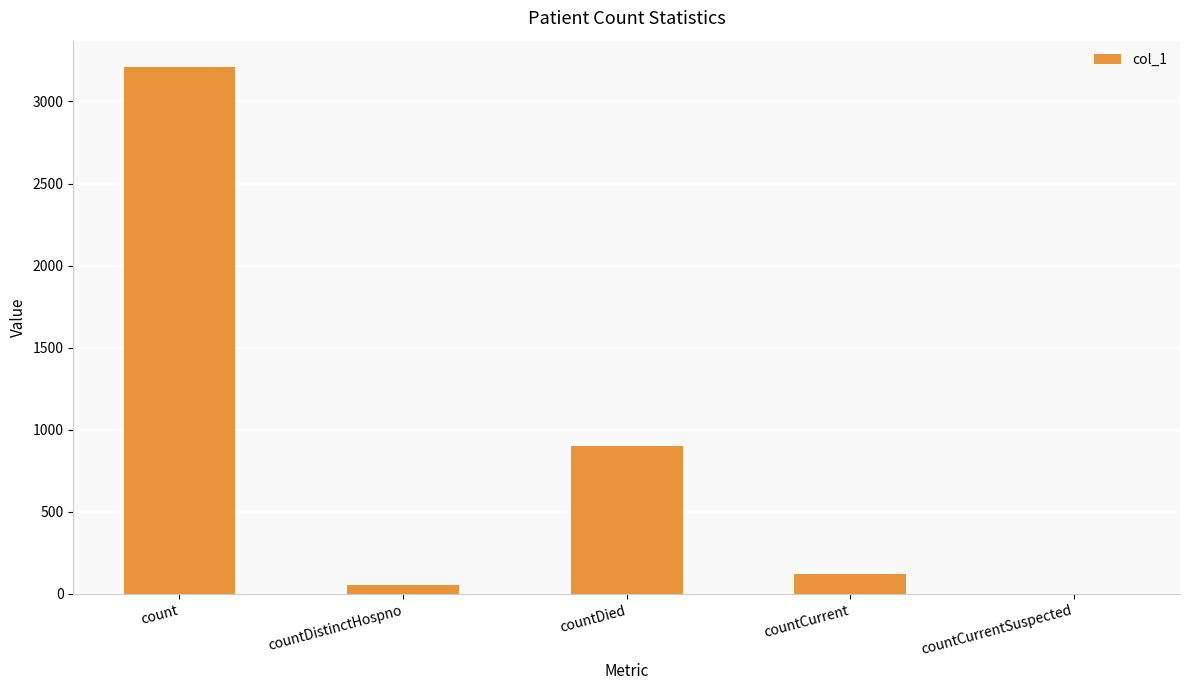

Read the value at countDistinctHospno.

53